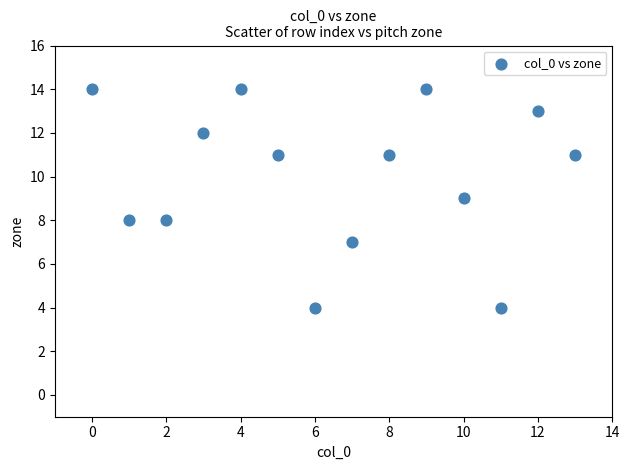

What is the range of Y values (max minus min)?

10